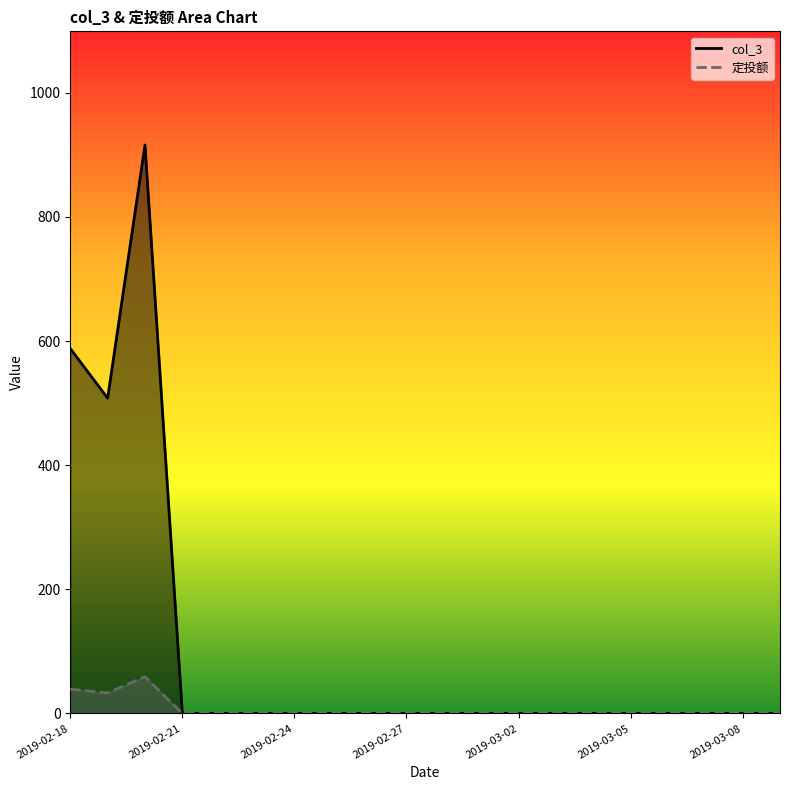

True or false: col_3 and 定投额 cross at least once.

False